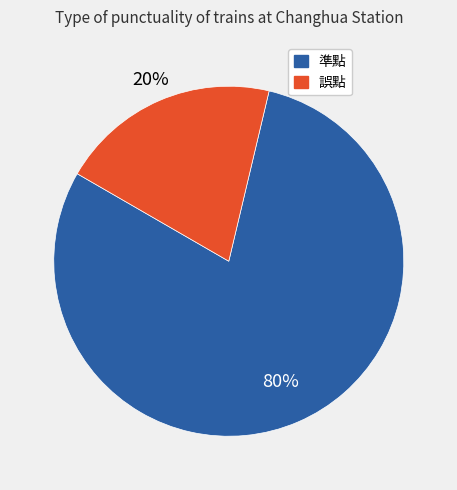

Do 誤點 and 準點 together represent more than half of the pie?

Yes